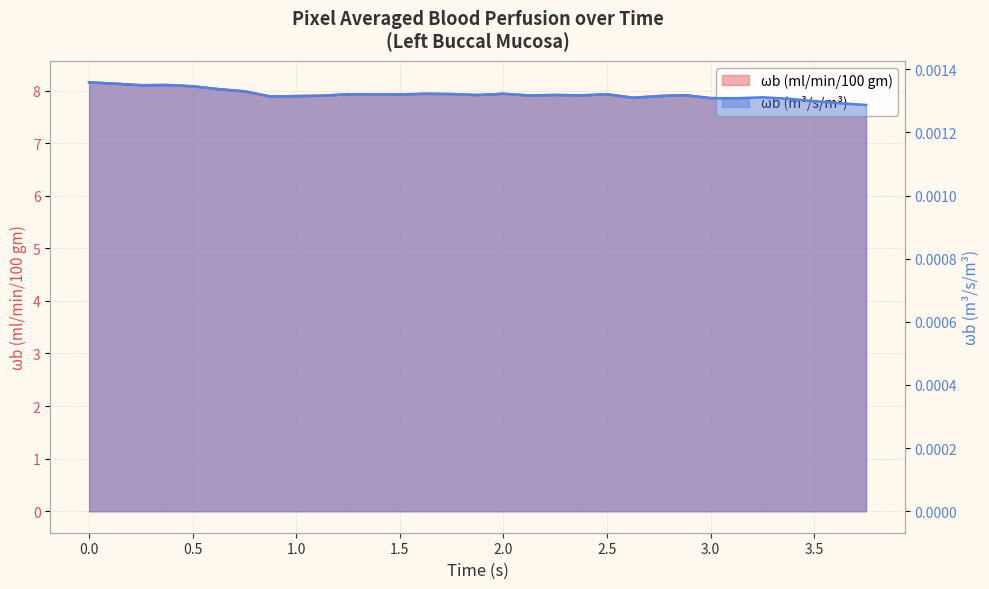

At how many categories does at least one series exceed 7?

31